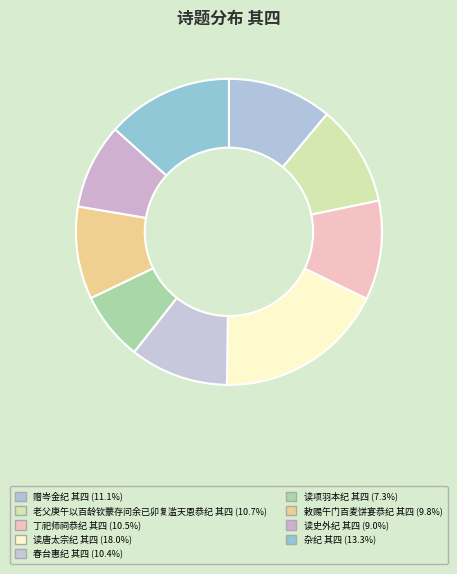

Rank the categories by value from highest to lowest.

读唐太宗纪 其四, 杂纪 其四, 赠岑金纪 其四, 老父庚午以百龄钦蒙存问余已卯复滥天恩恭纪 其四, 丁祀师祠恭纪 其四, 春台惠纪 其四, 敕赐午门百麦饼宴恭纪 其四, 读史外纪 其四, 读项羽本纪 其四